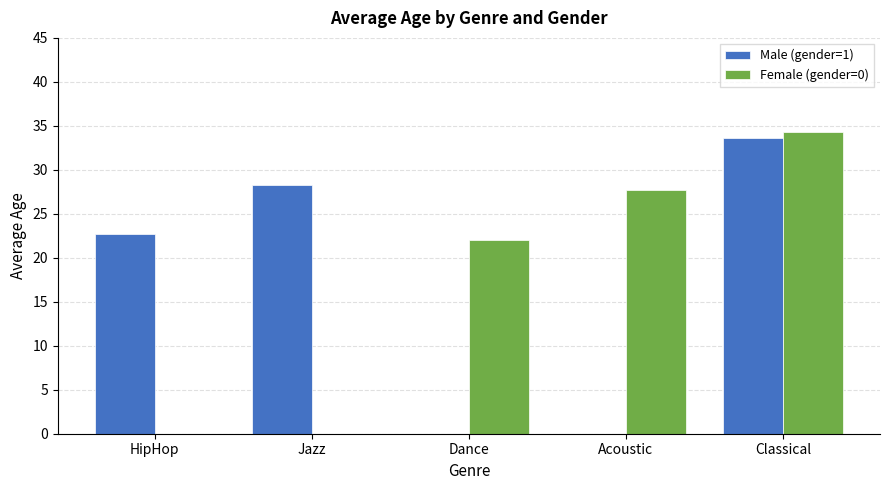

How many groups of bars are there?

5